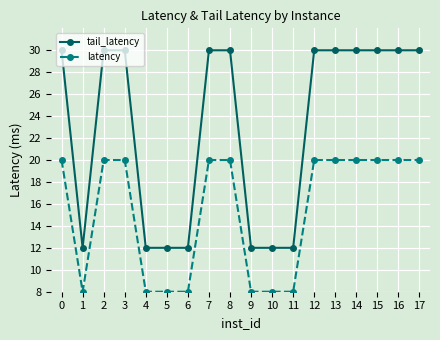

True or false: latency and tail_latency intersect in this chart.

False